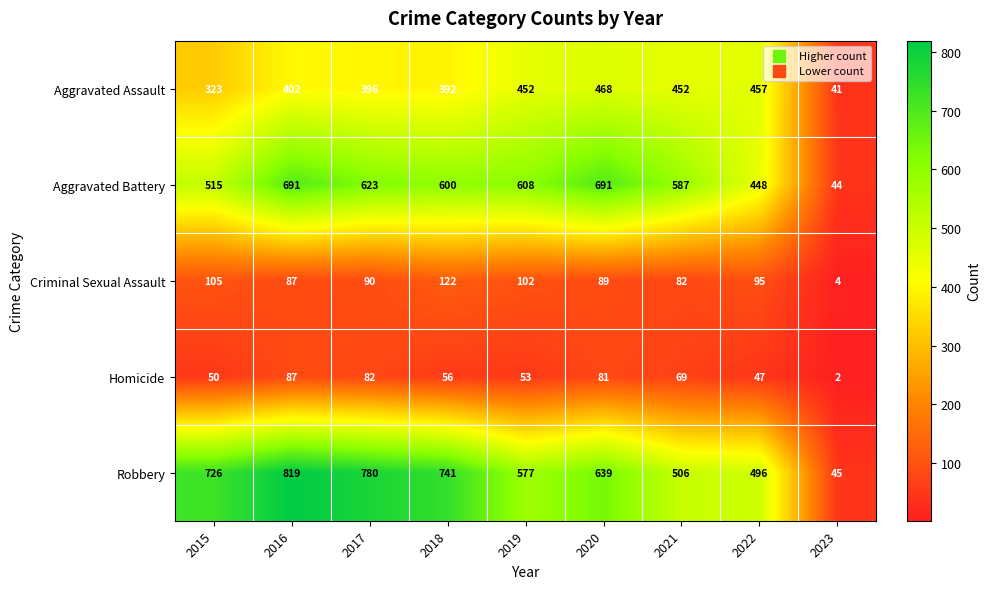

What is the greatest value displayed?

819